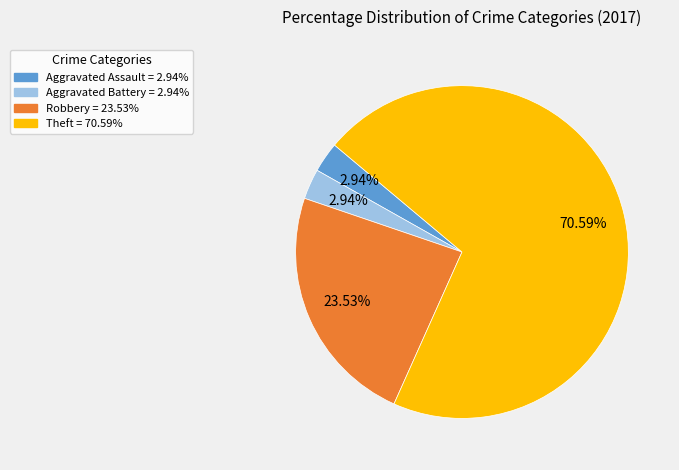

Between Theft and Aggravated Battery, which is larger?

Theft